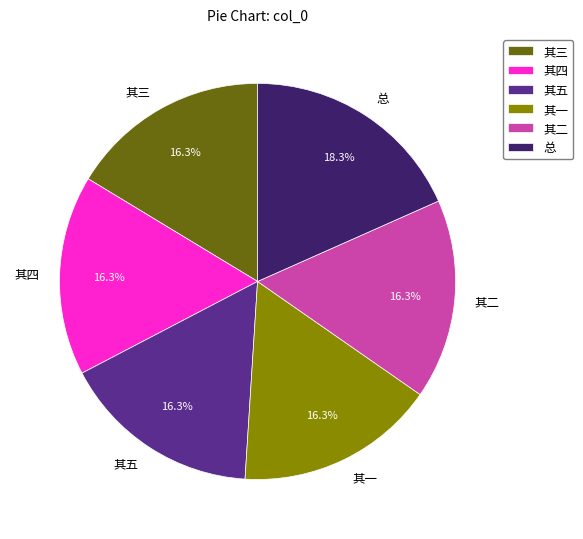

Is there any slice that represents more than half of the pie?

No